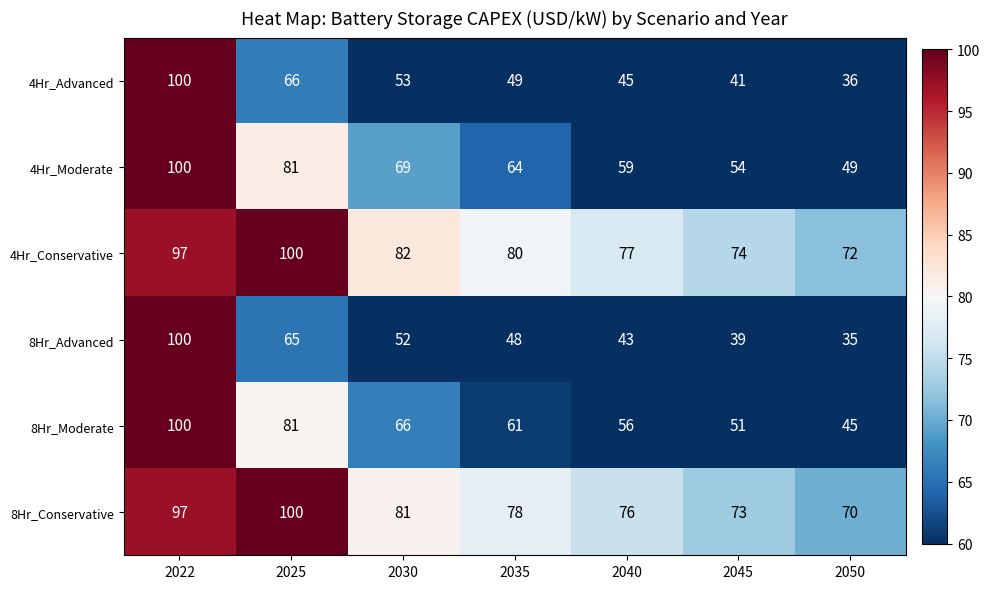

What is the greatest value displayed?

100